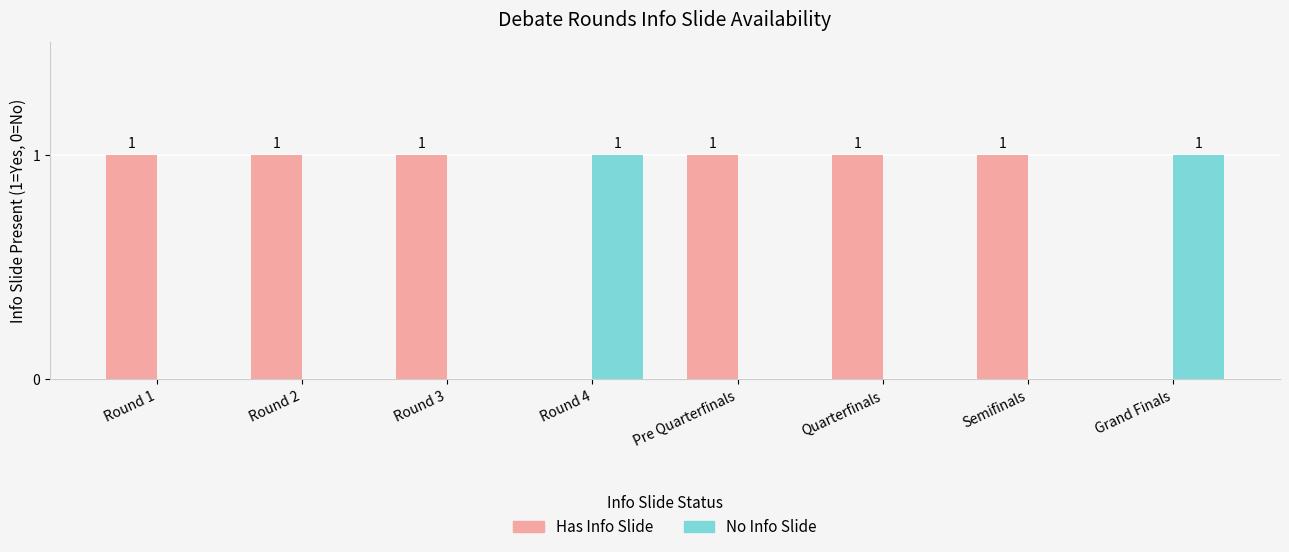

What is the sum of all Has Info Slide values?

6